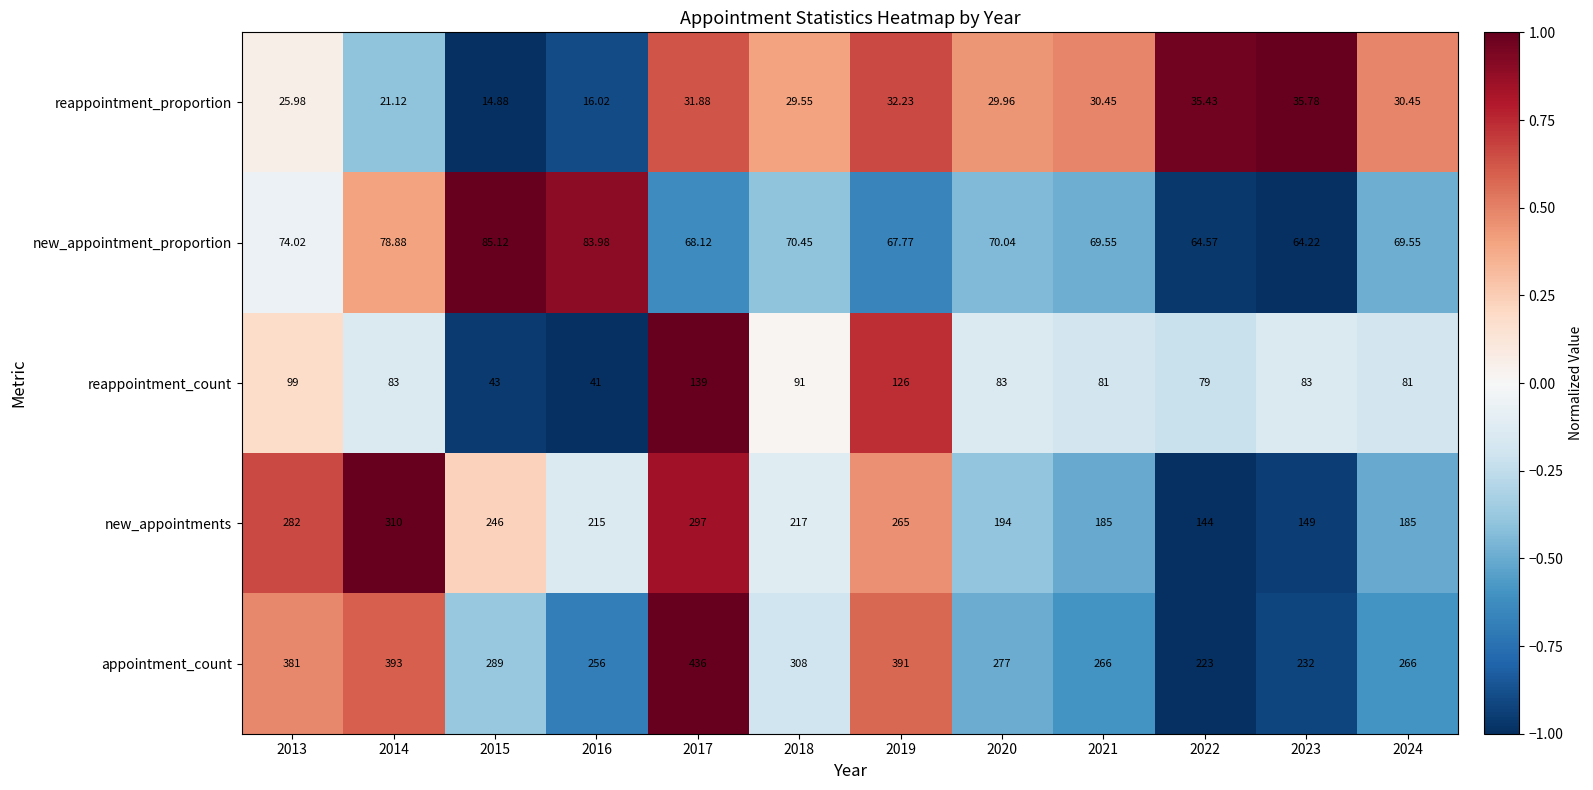

Which series has the widest spread of values?

appointment_count